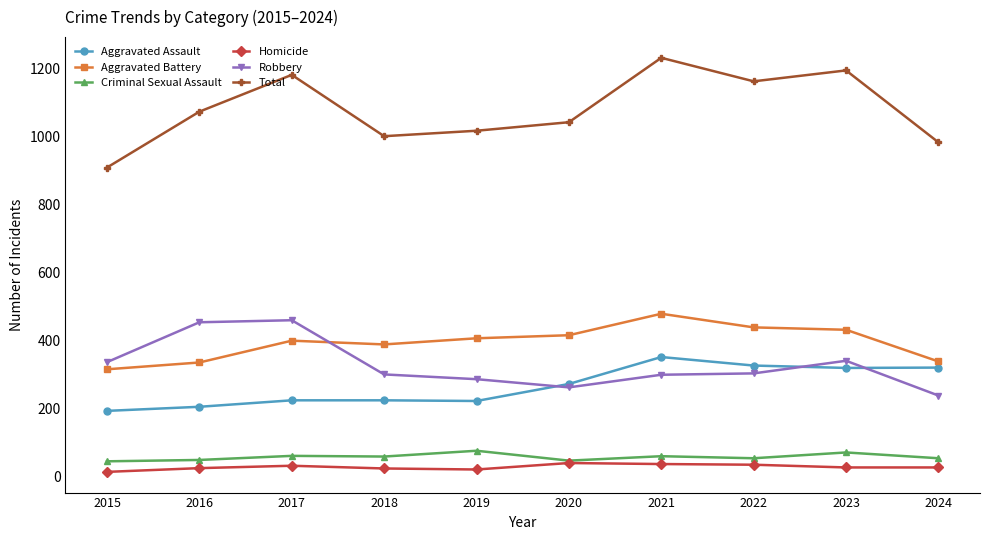

The Total series shows 1607 at 2023. True or false?

False